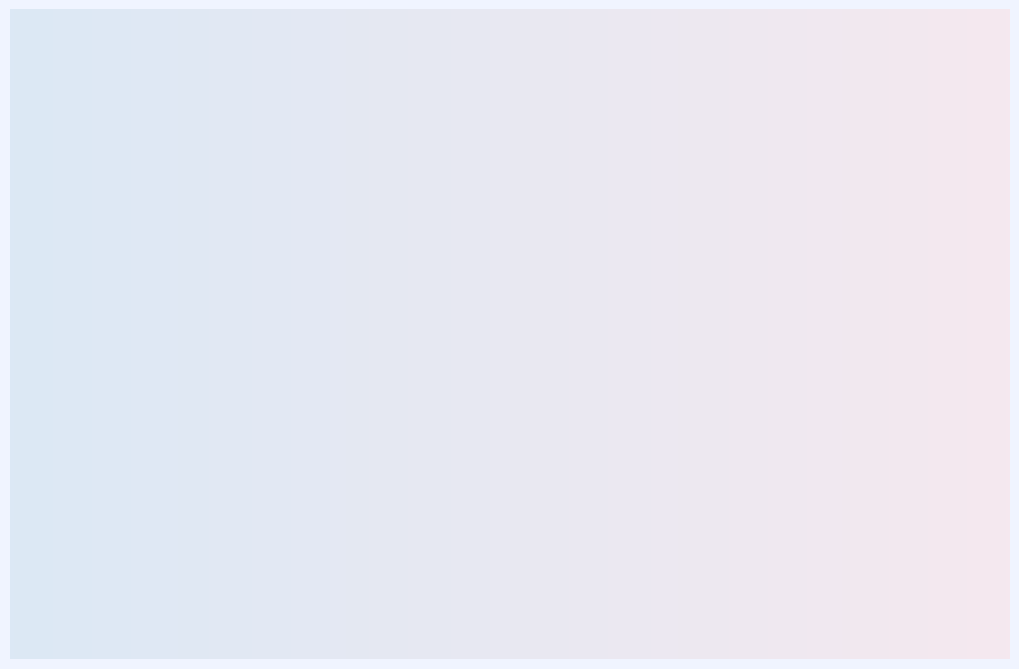

Combined, what portion of the pie is Arson and Robbery?

29.9%